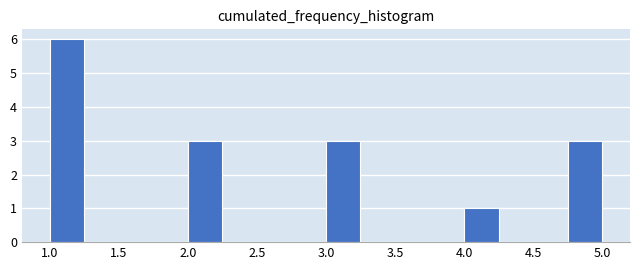

What is the height of the bar covering 2.00 to 2.25 on the x-axis? The values are not printed on the chart, so give them approximately, as read against the axis.

3